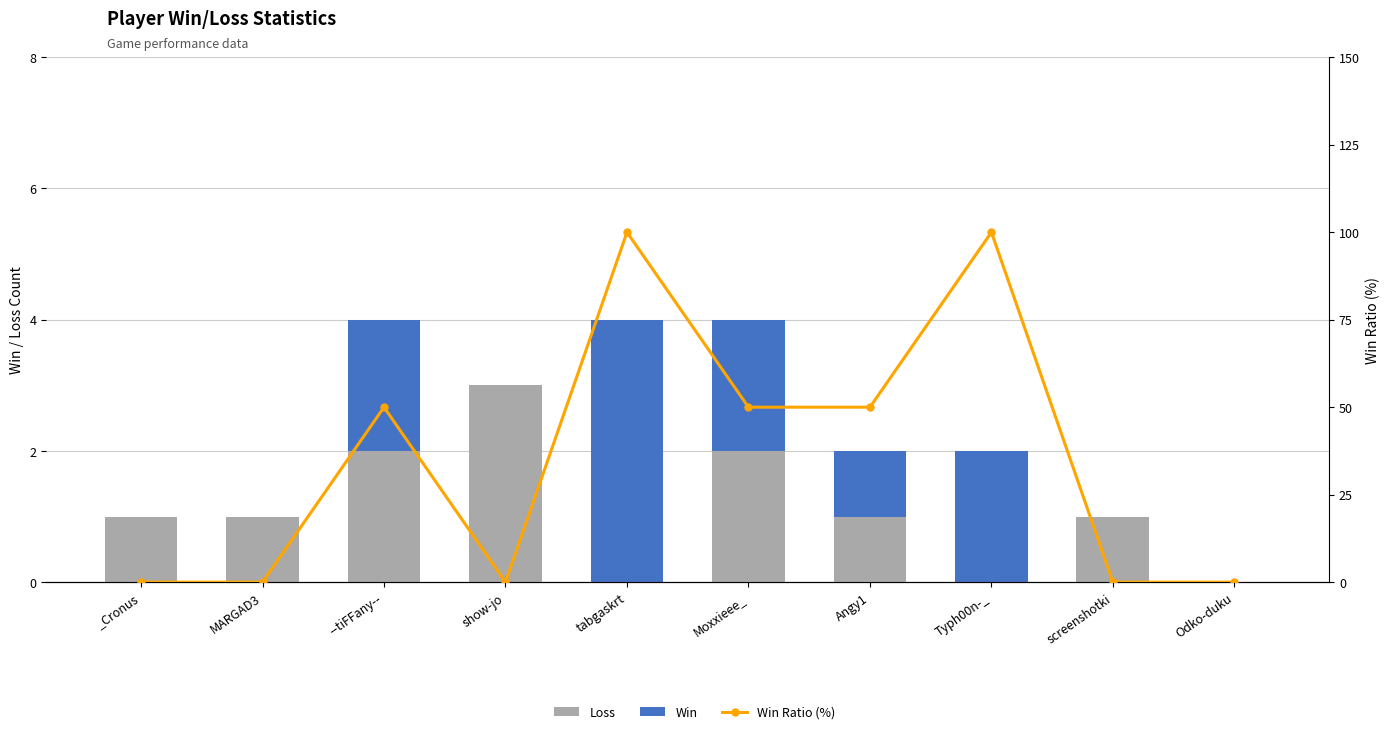

True or false: Loss has a value of 0 at Typh00n-_.

True